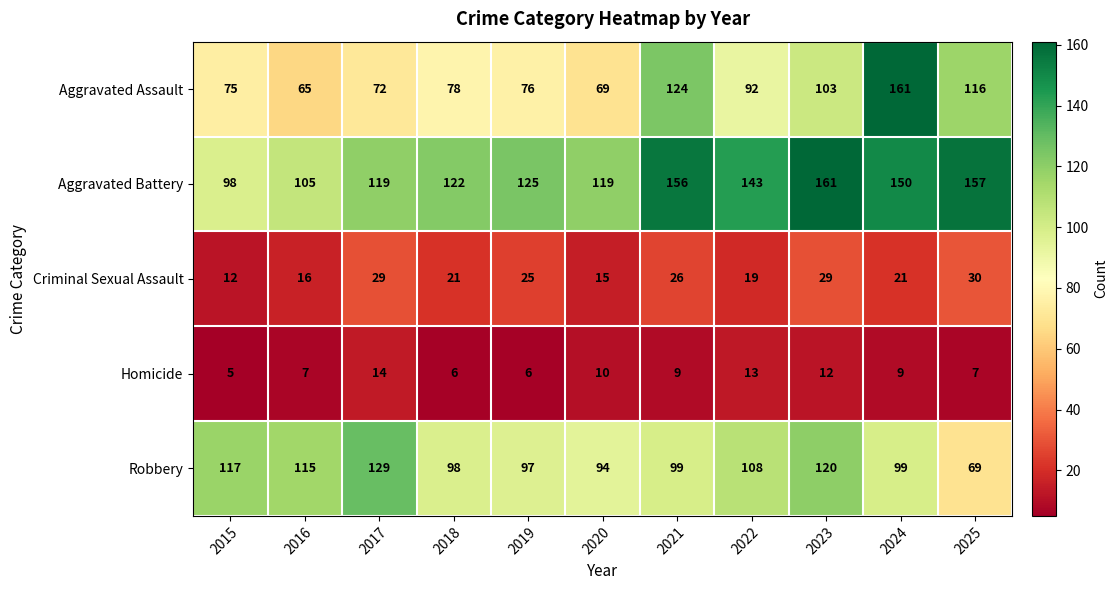

Which series has the widest spread of values?

Aggravated Assault